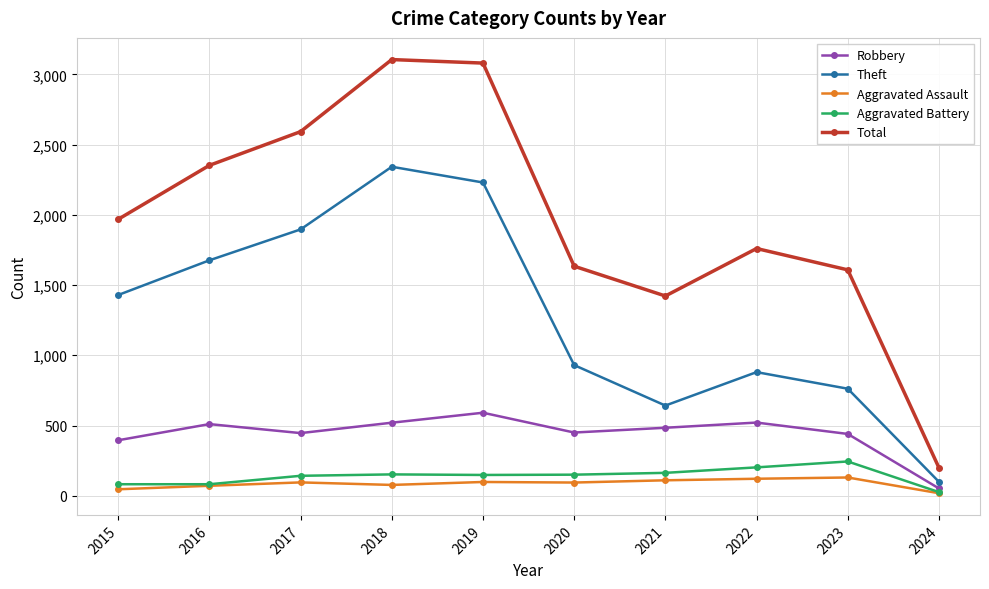

How many interior local valleys does the Robbery series have?

2